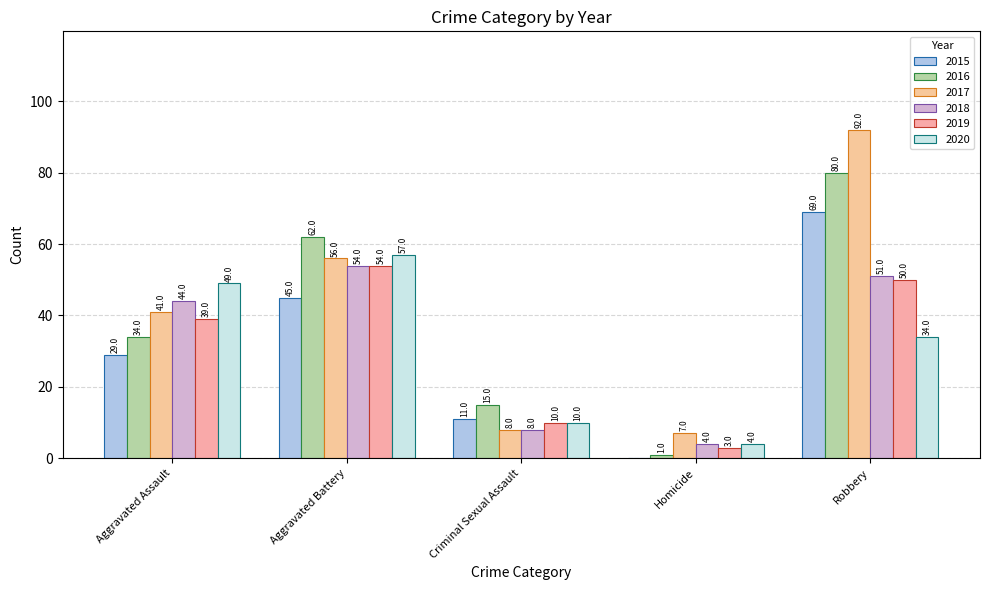

Reading left to right, extract all data points from this chart.

2015: Aggravated Assault=29	Aggravated Battery=45	Criminal Sexual Assault=11	Homicide=0	Robbery=69
2016: Aggravated Assault=34	Aggravated Battery=62	Criminal Sexual Assault=15	Homicide=1	Robbery=80
2017: Aggravated Assault=41	Aggravated Battery=56	Criminal Sexual Assault=8	Homicide=7	Robbery=92
2018: Aggravated Assault=44	Aggravated Battery=54	Criminal Sexual Assault=8	Homicide=4	Robbery=51
2019: Aggravated Assault=39	Aggravated Battery=54	Criminal Sexual Assault=10	Homicide=3	Robbery=50
2020: Aggravated Assault=49	Aggravated Battery=57	Criminal Sexual Assault=10	Homicide=4	Robbery=34